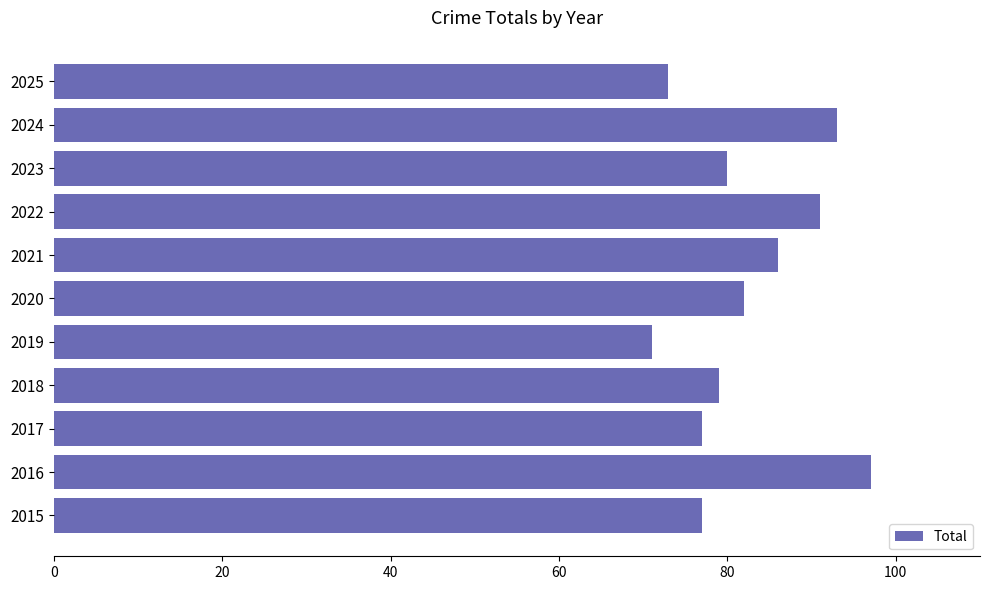

What is the difference between the maximum and minimum values?

26